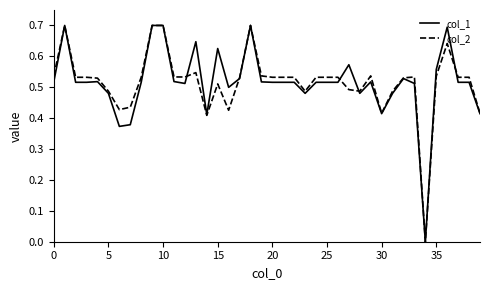

What are all the series names shown in the legend?

col_1, col_2